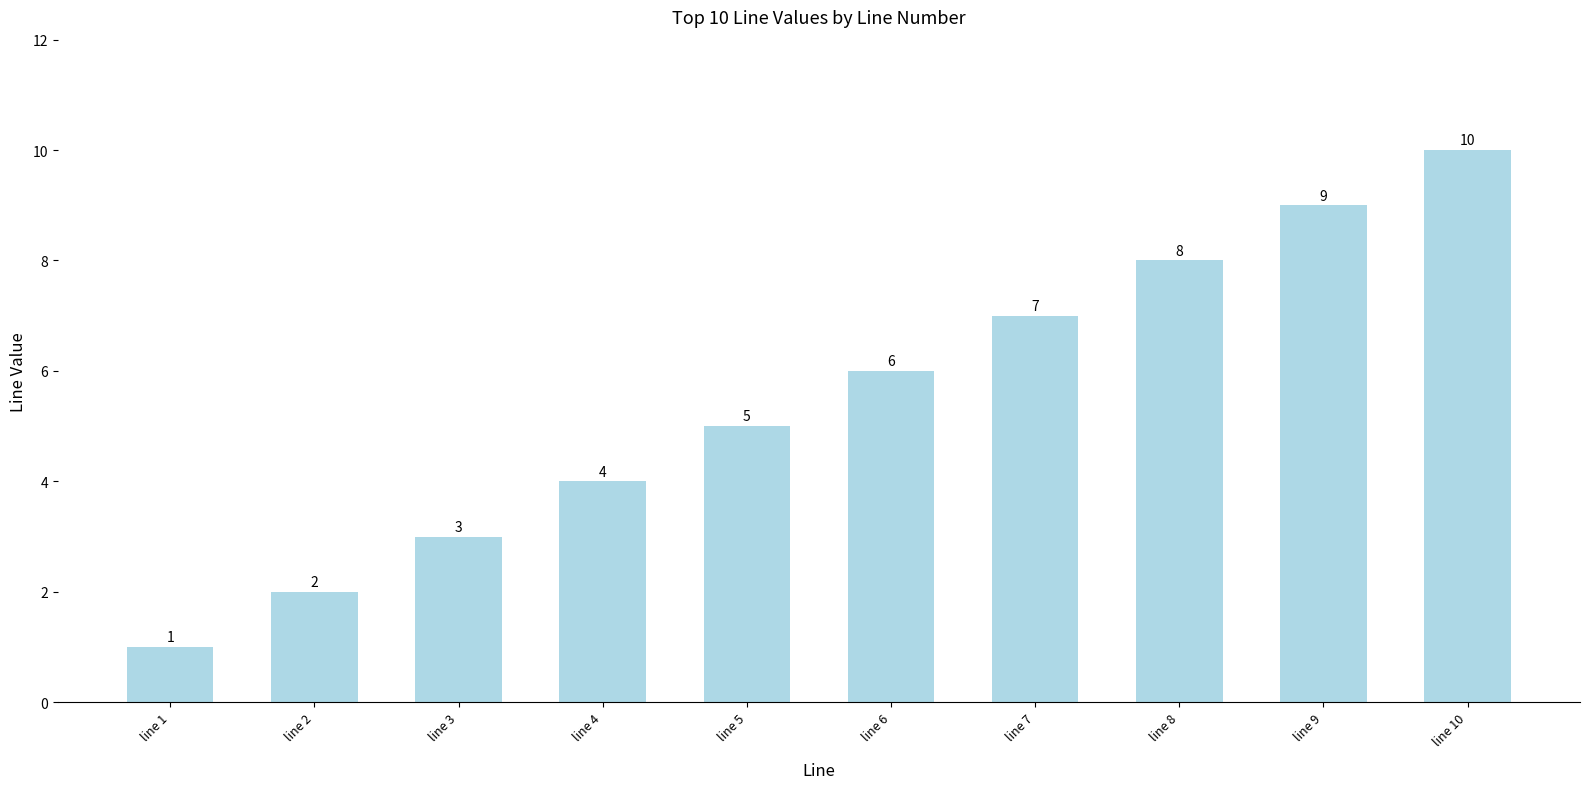

How many categories are shown in the chart?

10